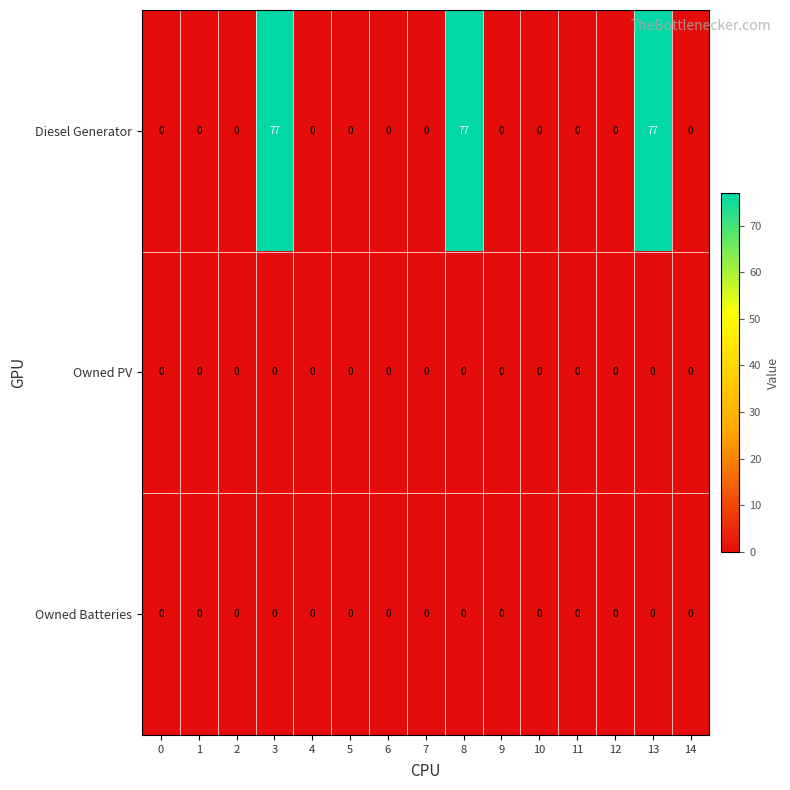

What is the maximum value shown in the chart?

77